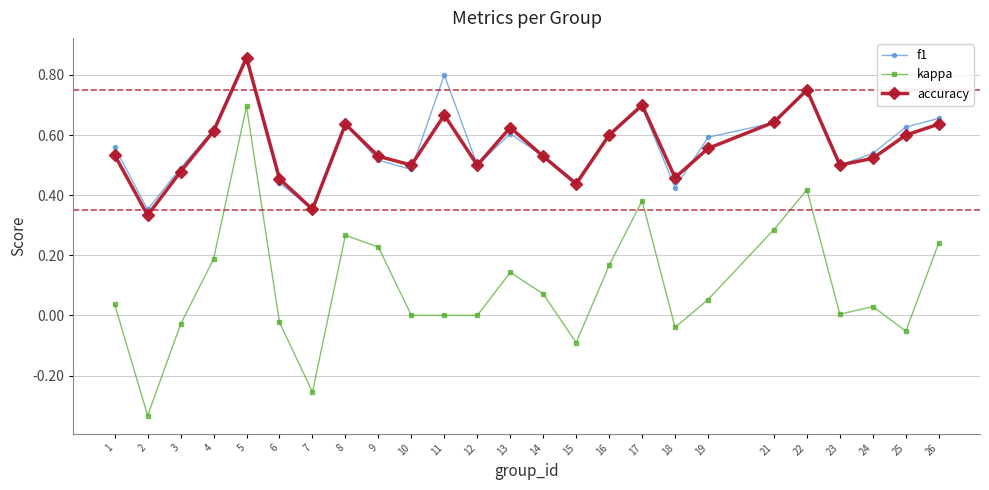

Is it true that accuracy equals 0.5 at 10?

True